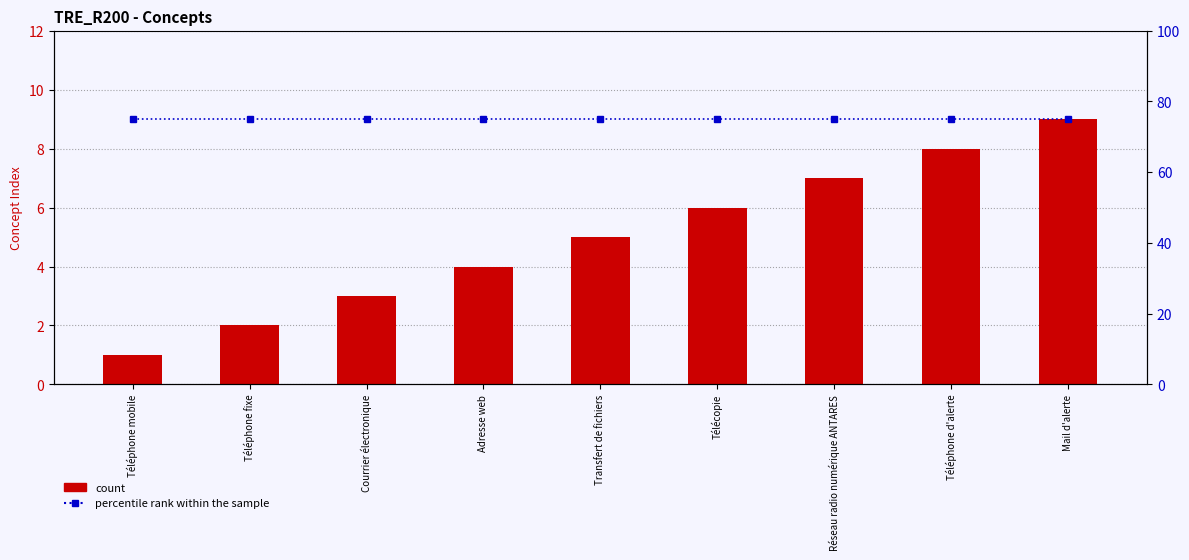

Which series has the largest range (max minus min)?

count